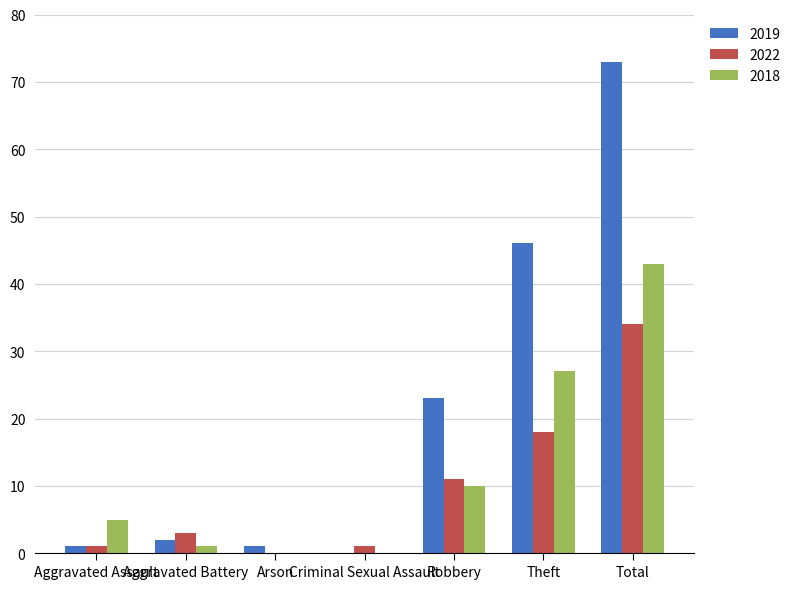

Is the value of 2022 at Aggravated Assault greater than the value of 2018 at Aggravated Assault?

No